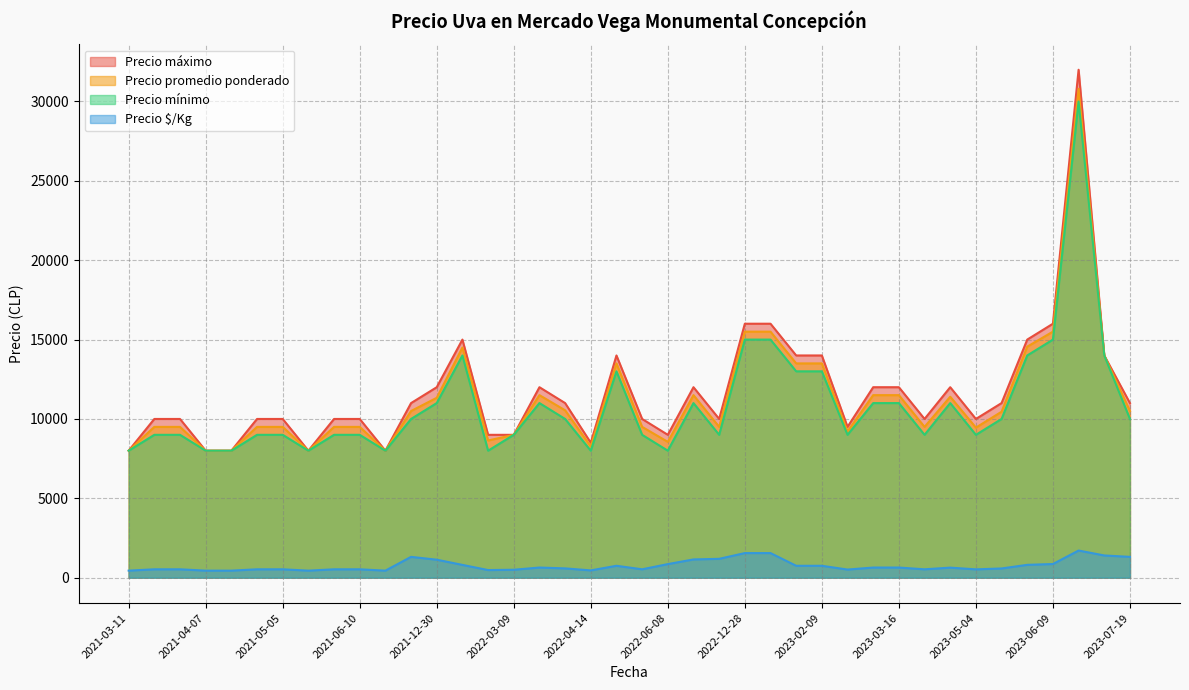

What is the maximum value for Precio mínimo?

30000